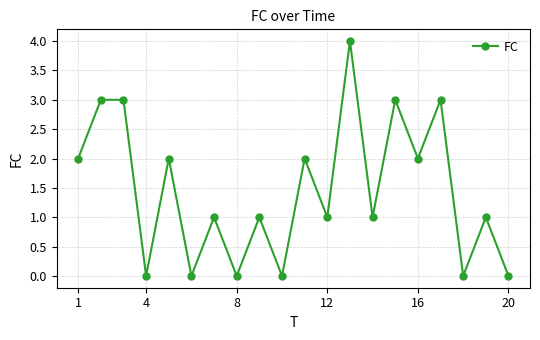

Does the chart display data point markers on the line(s)?

Yes